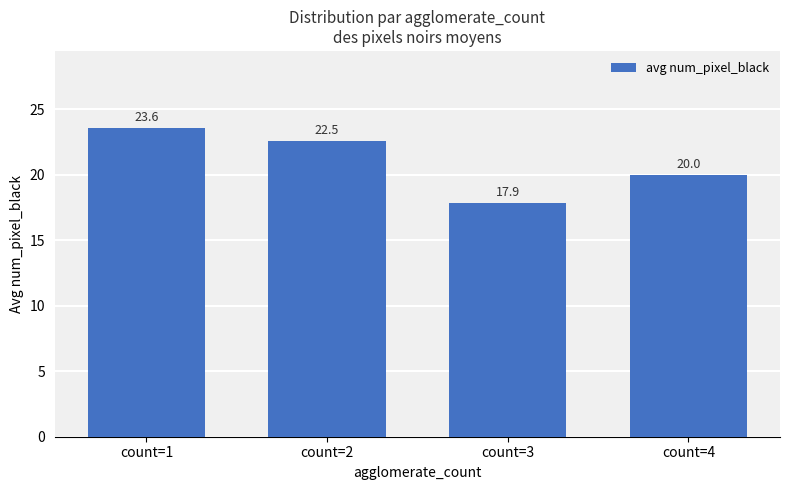

How many values exceed 22?

2